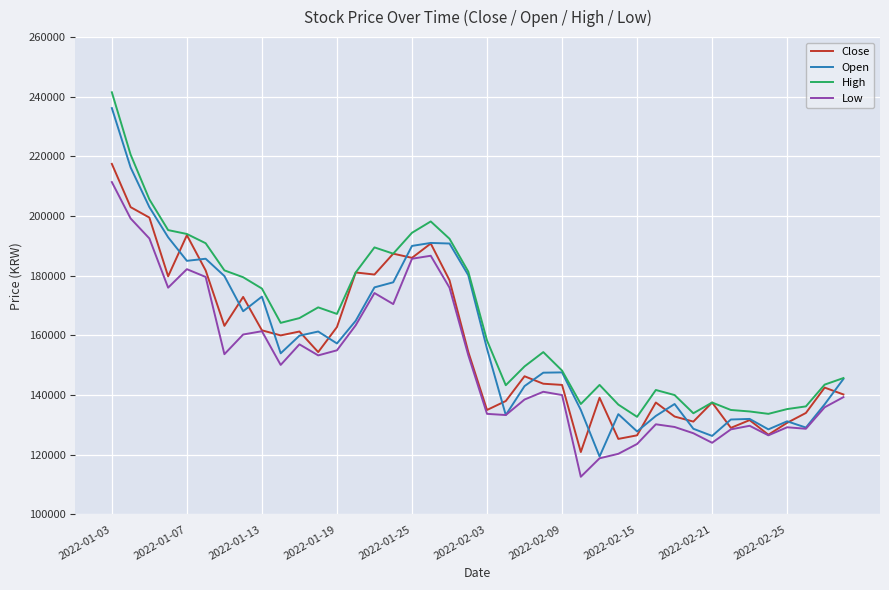

How many lines are shown in the chart?

4